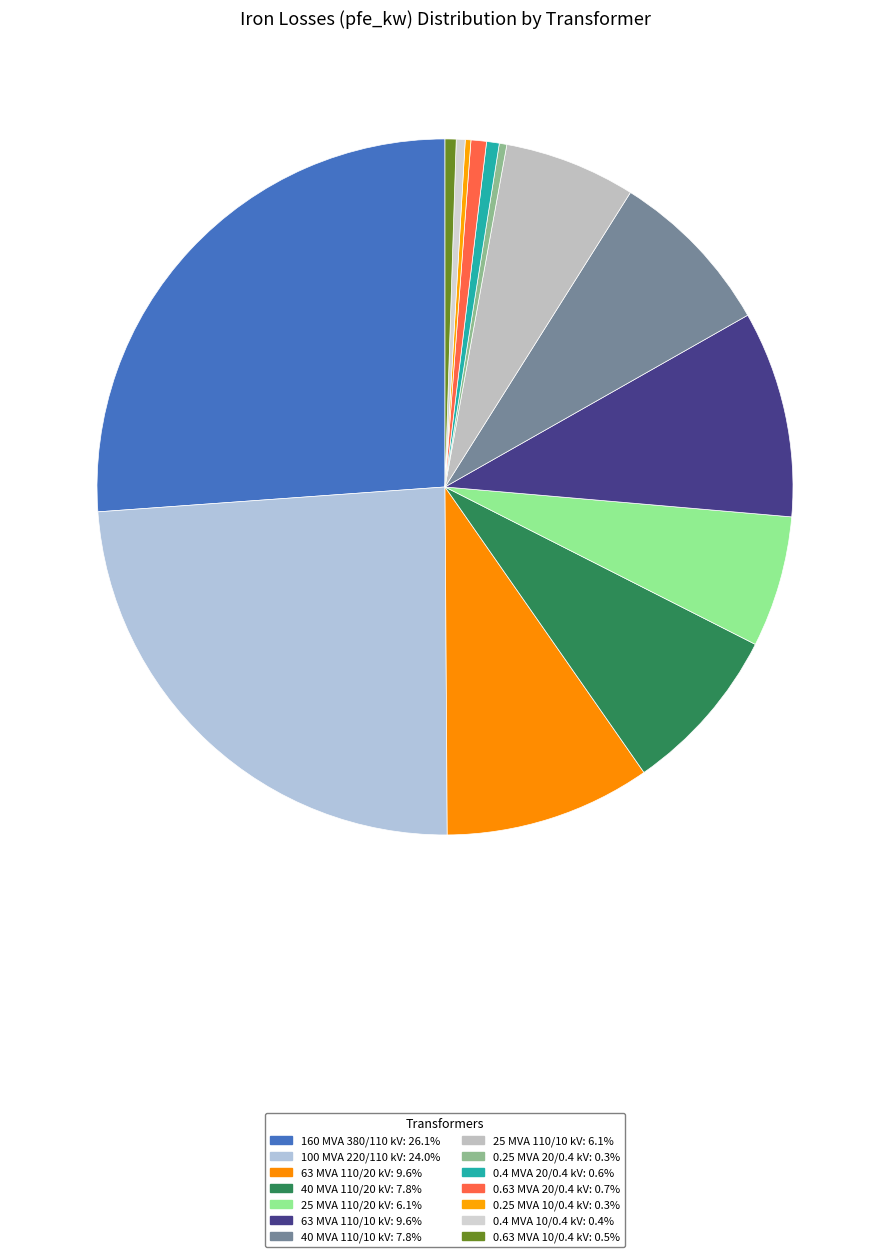

Rank the categories by value from highest to lowest.

160 MVA 380/110 kV, 100 MVA 220/110 kV, 63 MVA 110/20 kV, 63 MVA 110/10 kV, 40 MVA 110/20 kV, 40 MVA 110/10 kV, 25 MVA 110/20 kV, 25 MVA 110/10 kV, 0.63 MVA 20/0.4 kV, 0.4 MVA 20/0.4 kV, 0.63 MVA 10/0.4 kV, 0.4 MVA 10/0.4 kV, 0.25 MVA 20/0.4 kV, 0.25 MVA 10/0.4 kV